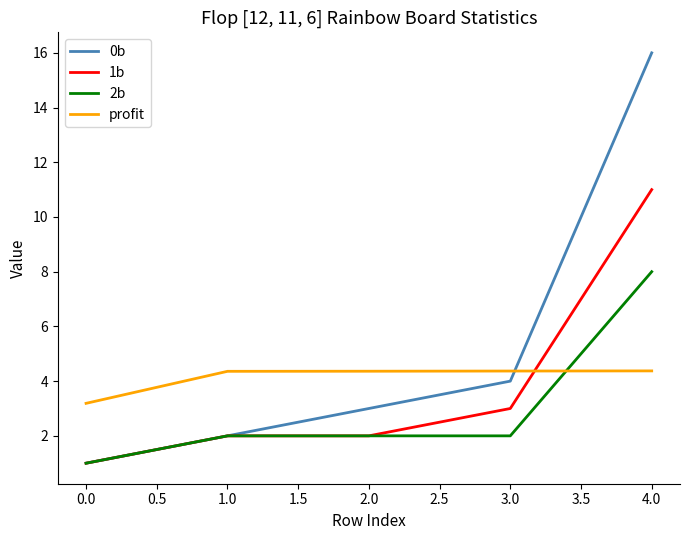

What is the greatest value displayed?

16.0